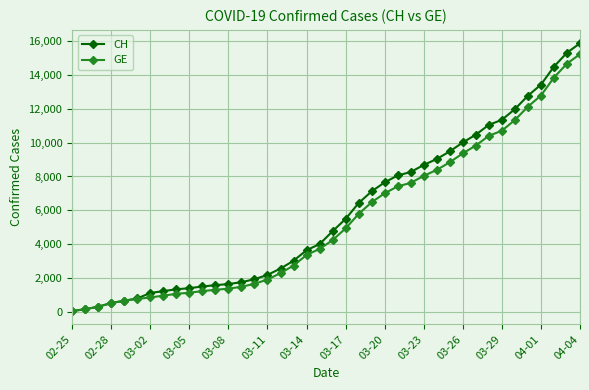

How many lines are shown in the chart?

2